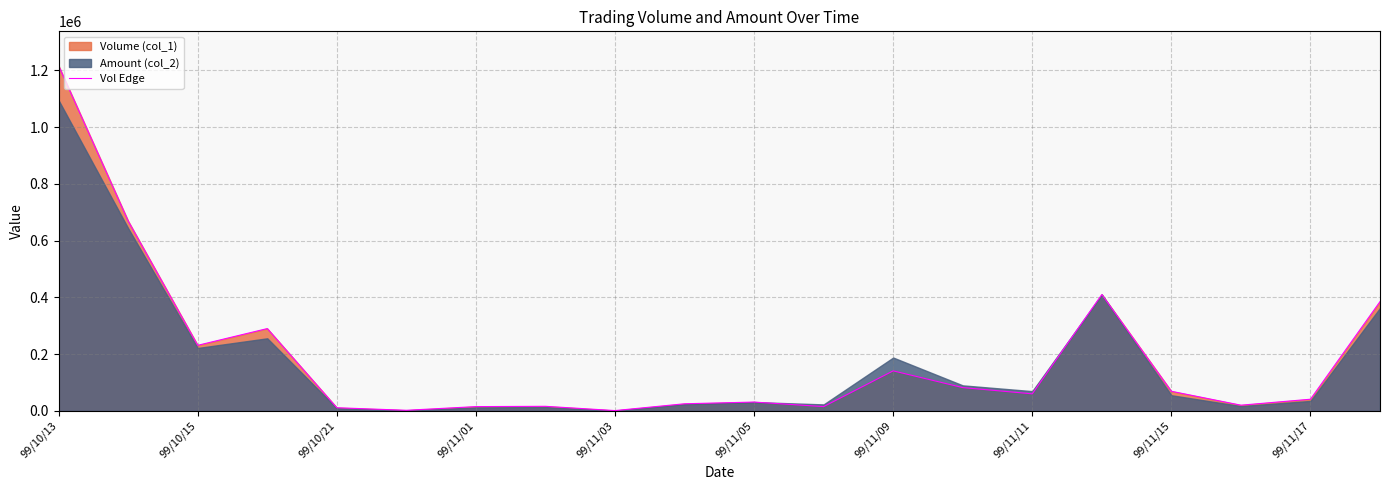

The value of Vol Edge at 99/11/09 is 141000. True or false?

True